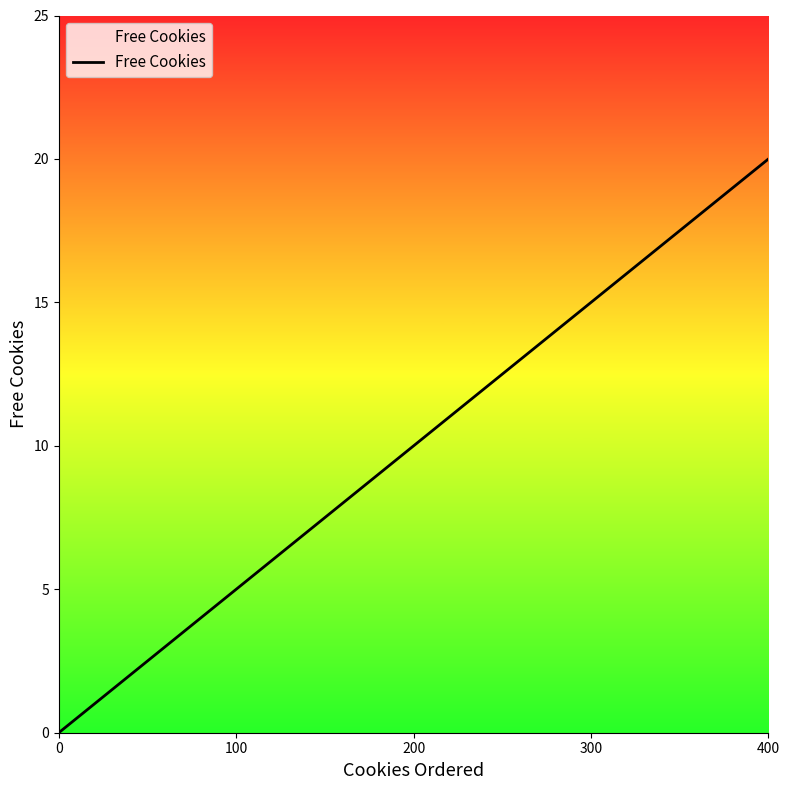

Count the number of data series in this chart.

1